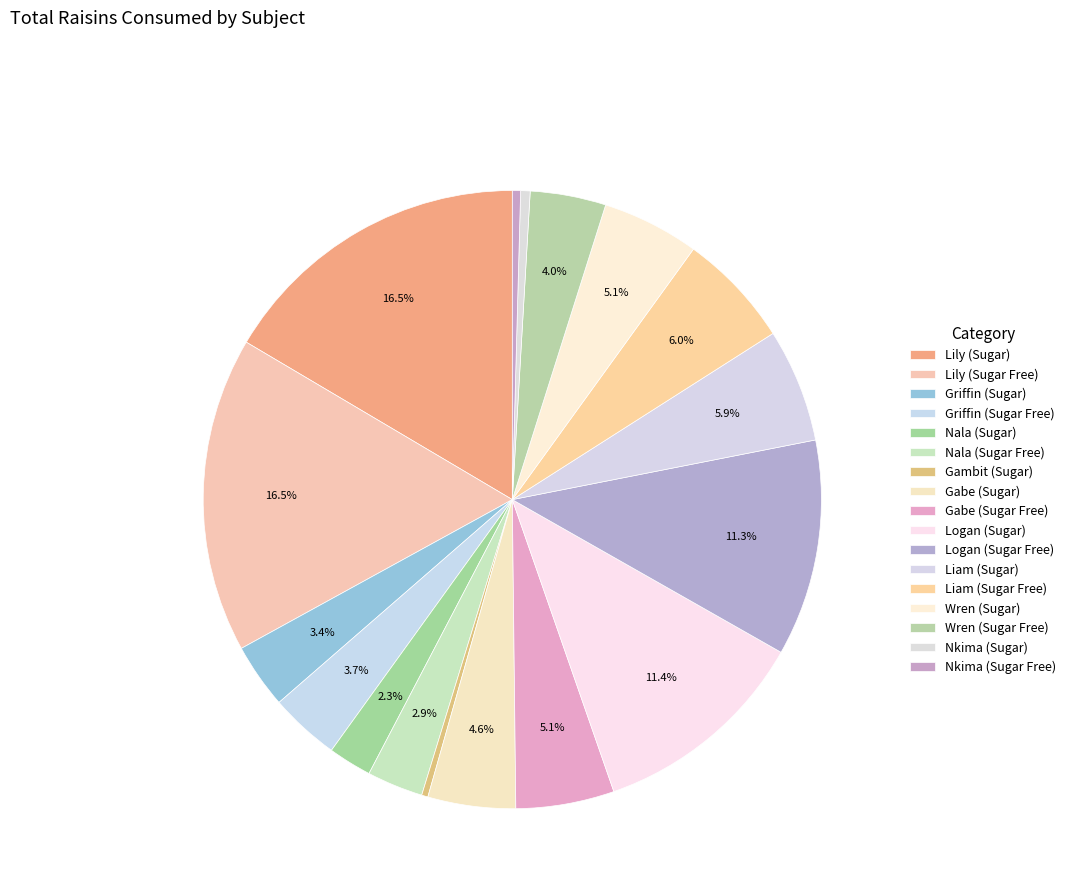

Count the number of slices in the pie.

17